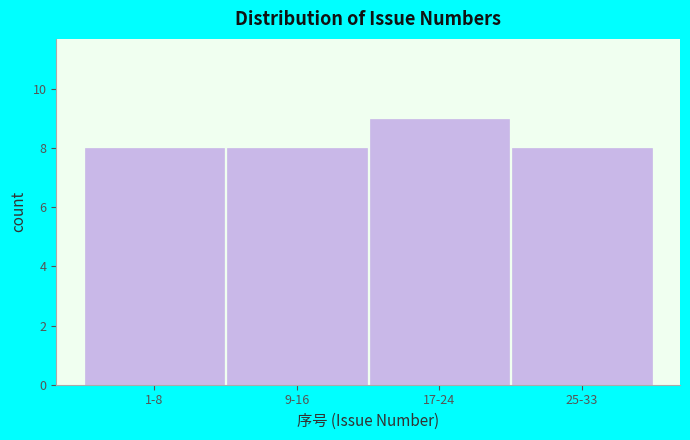

Reading left to right, what are all the values shown in this chart?

1-8=8	9-16=8	17-24=9	25-33=8